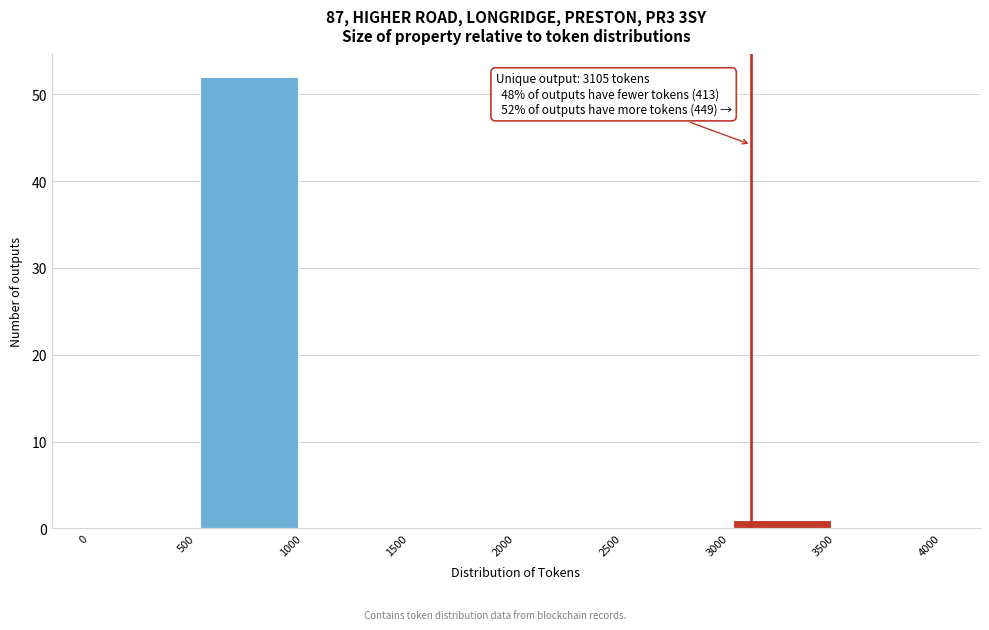

Over which range of the x-axis is the bar tallest?

500 to 1000